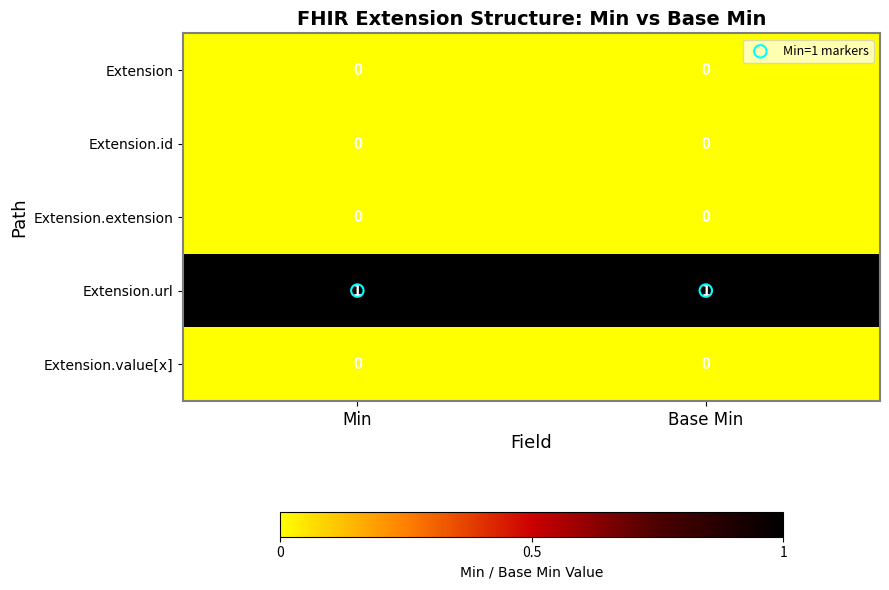

True or false: Extension.id has a value of 0 at Min.

True